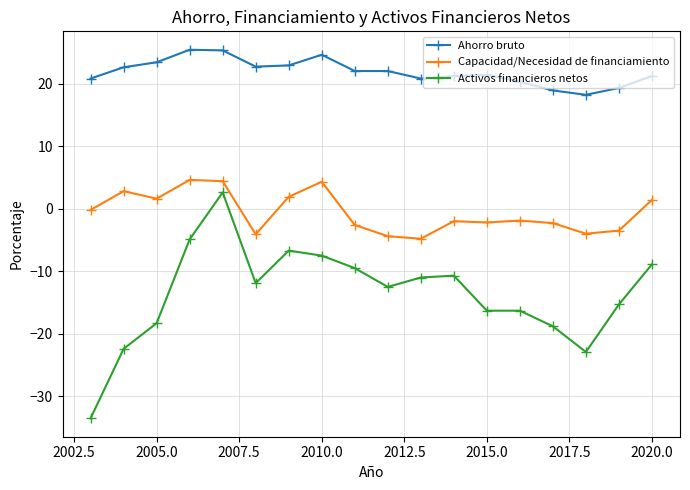

Count the number of data series in this chart.

3